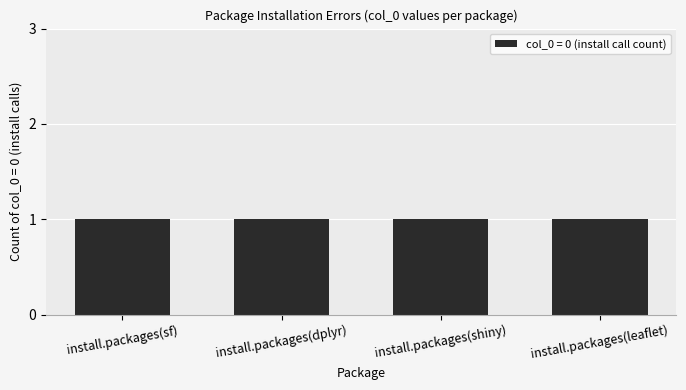

Does the chart contain any negative values?

No